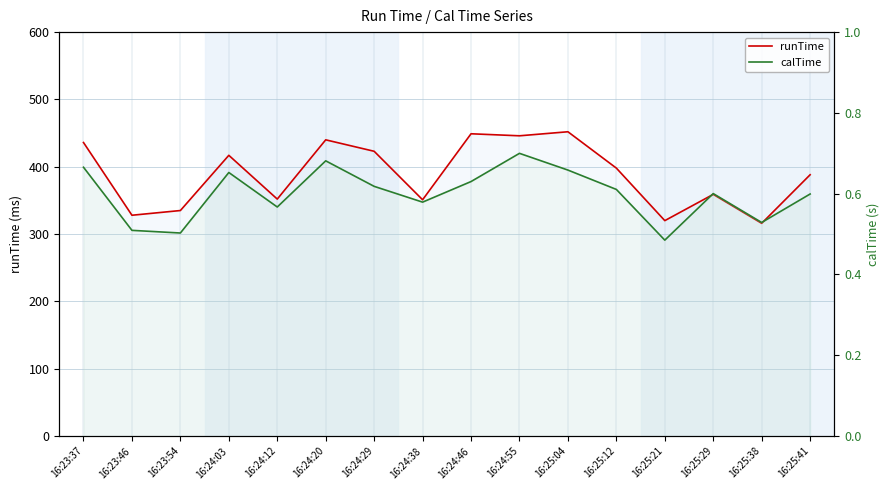

What is the difference between the maximum and minimum values in the calTime series?

0.2